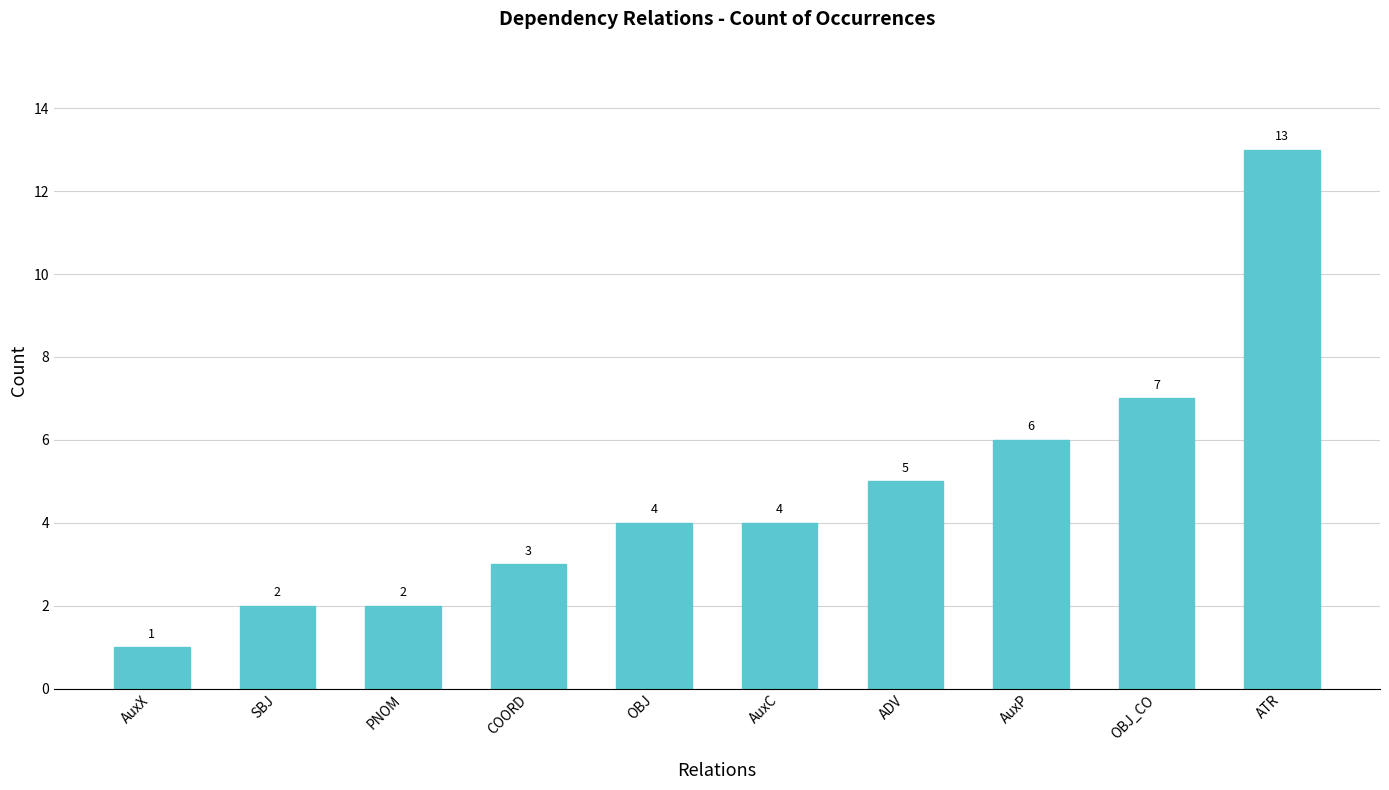

What is the sum of all values?

47